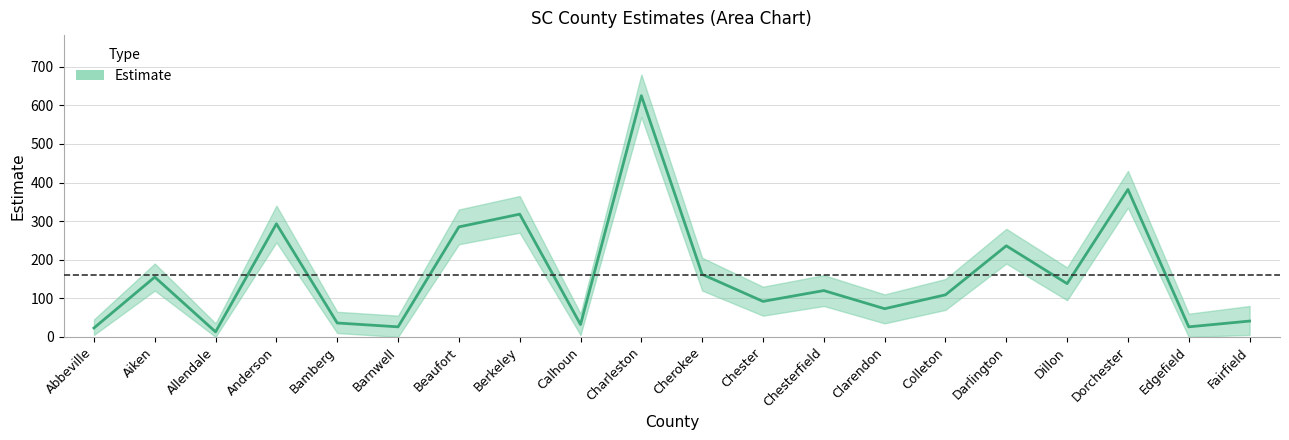

What is the label of the 7th point from the left?

Beaufort